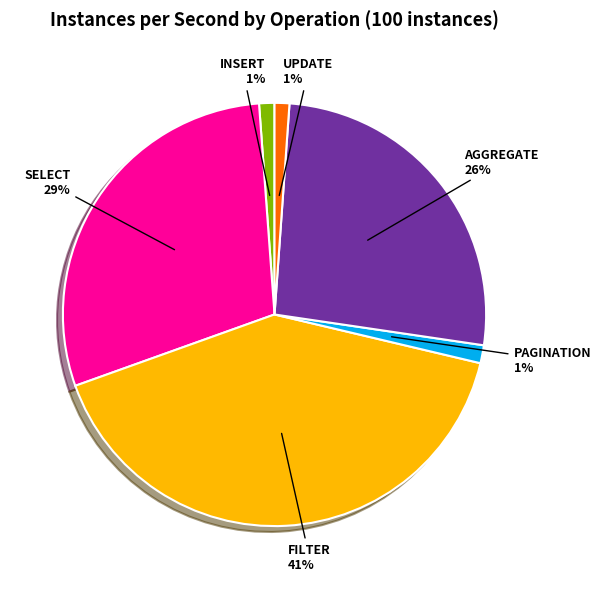

Is there a majority slice in this chart?

No